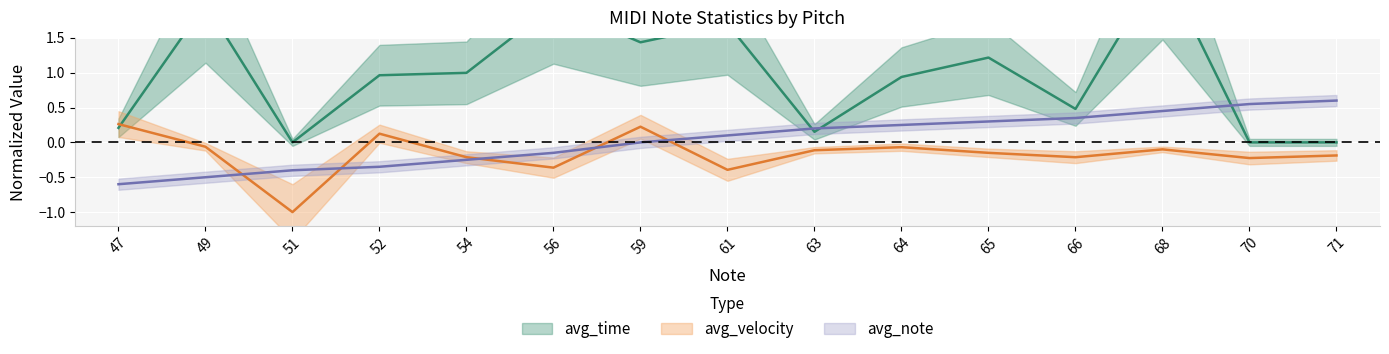

Rank the series by their maximum value, from highest to lowest.

avg_time, avg_note, avg_velocity